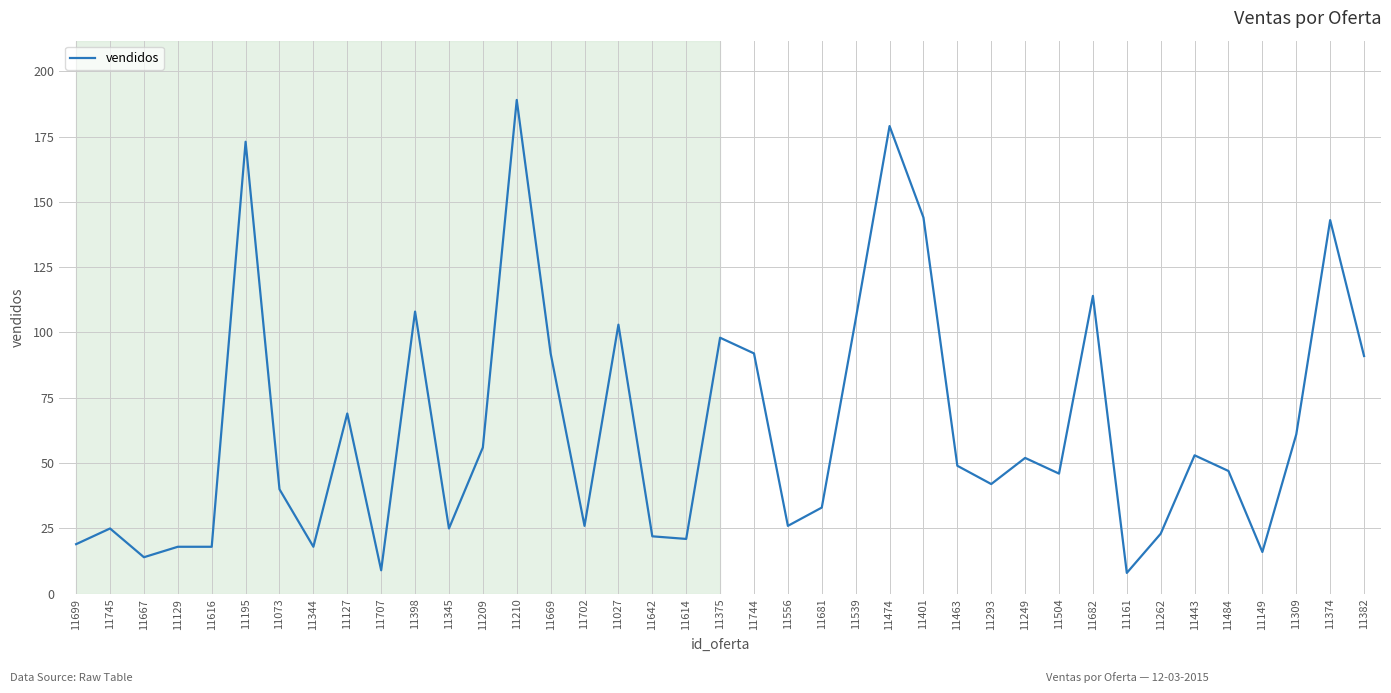

What is the change in value from 11667 to 11127?

+55